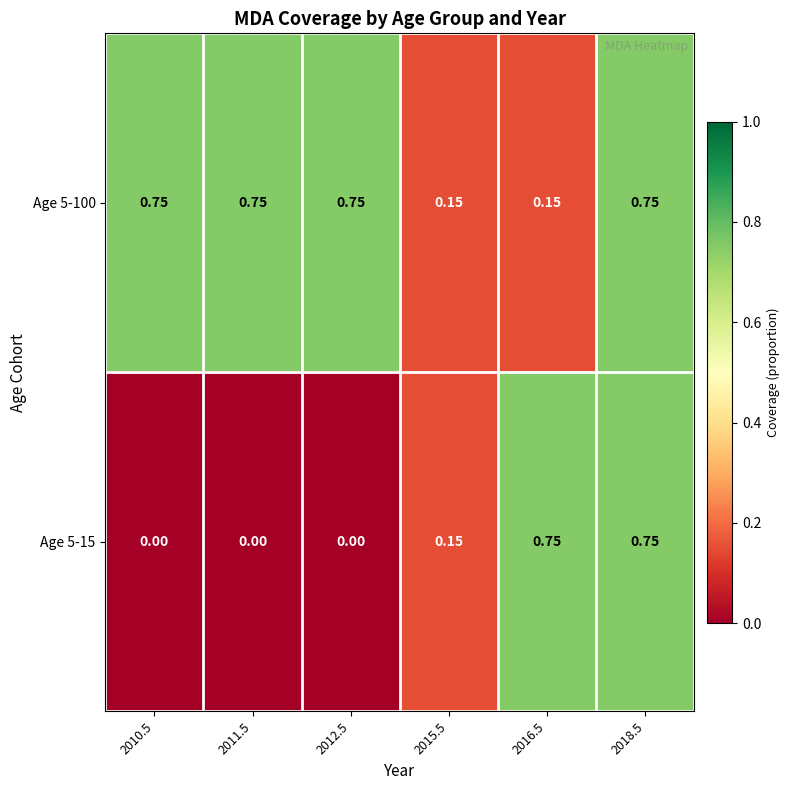

At 2018.5, list the series in order from largest to smallest.

Age 5-100, Age 5-15